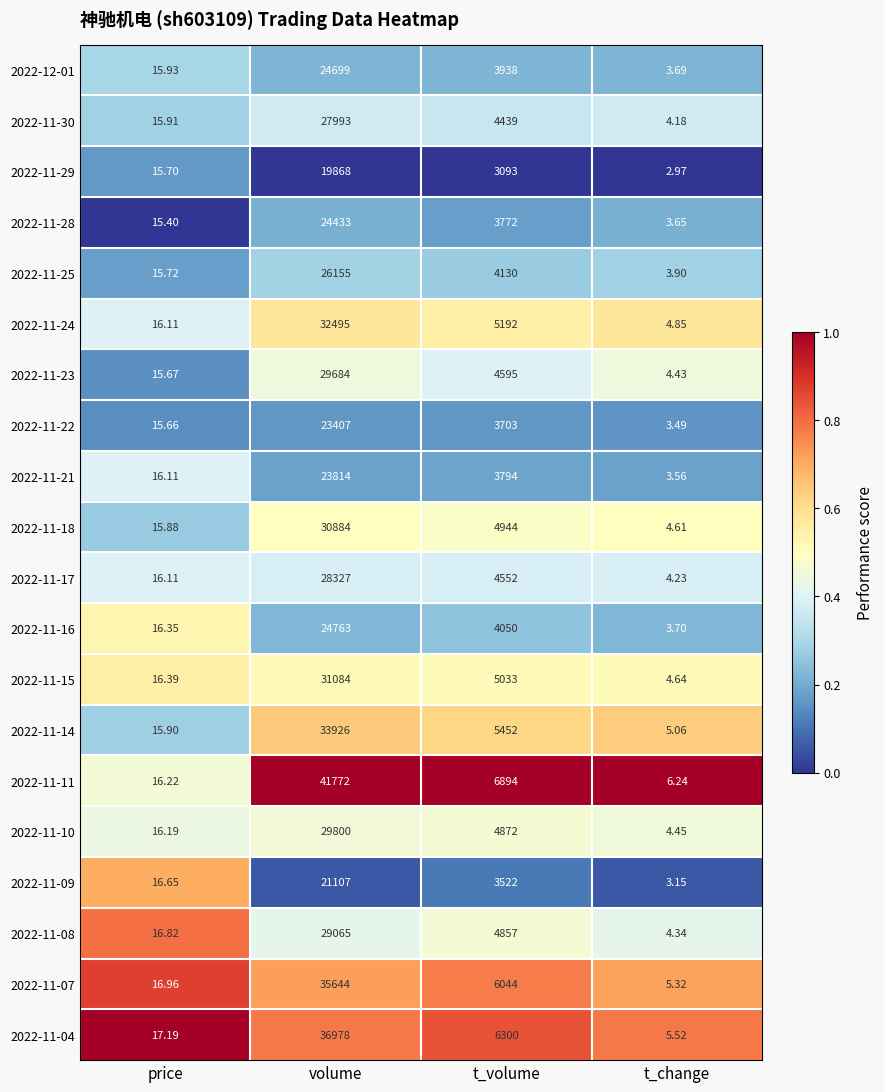

Rank the series at t_volume from lowest to highest value.

2022-11-29, 2022-11-09, 2022-11-22, 2022-11-28, 2022-11-21, 2022-12-01, 2022-11-16, 2022-11-25, 2022-11-30, 2022-11-17, 2022-11-23, 2022-11-08, 2022-11-10, 2022-11-18, 2022-11-15, 2022-11-24, 2022-11-14, 2022-11-07, 2022-11-04, 2022-11-11